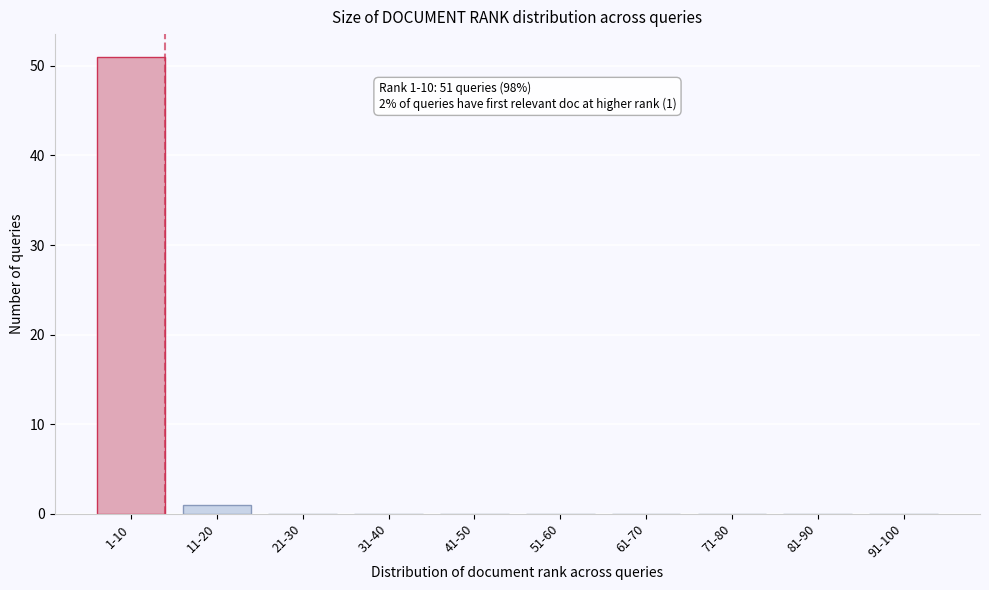

Reading left to right, extract all data points from this chart.

1-10=51	11-20=1	21-30=0	31-40=0	41-50=0	51-60=0	61-70=0	71-80=0	81-90=0	91-100=0